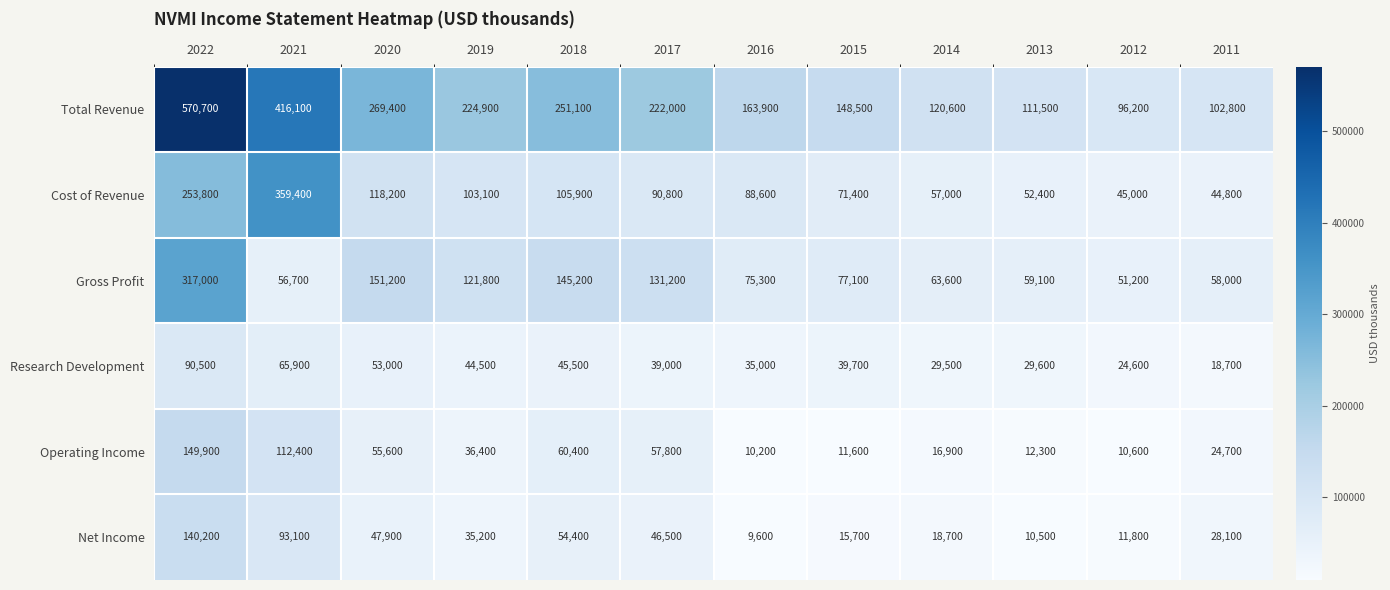

The value of Total Revenue at 2021 is 416100. True or false?

True